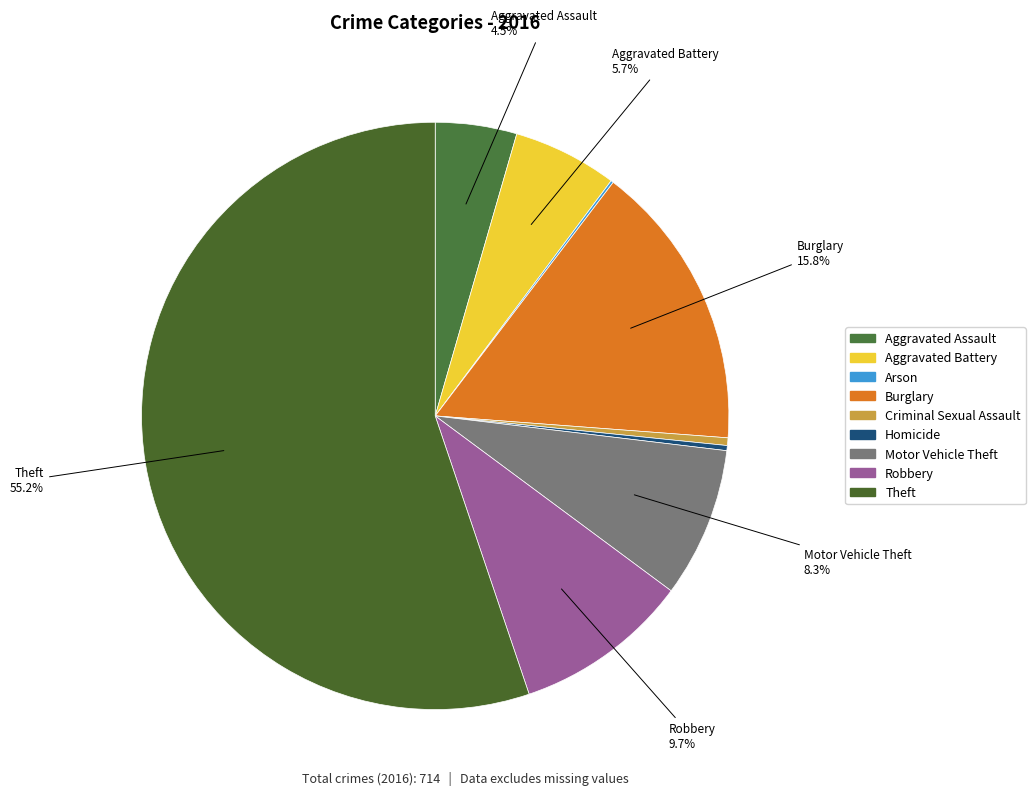

Is it true that Aggravated Battery is 6% of the pie?

True